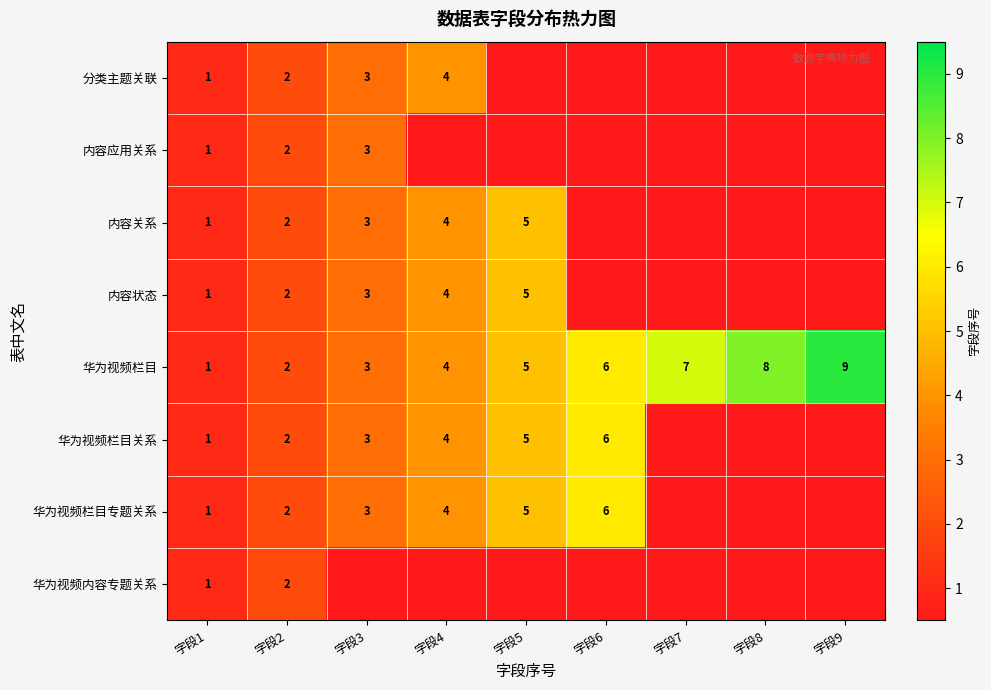

How many series are shown in this chart?

8